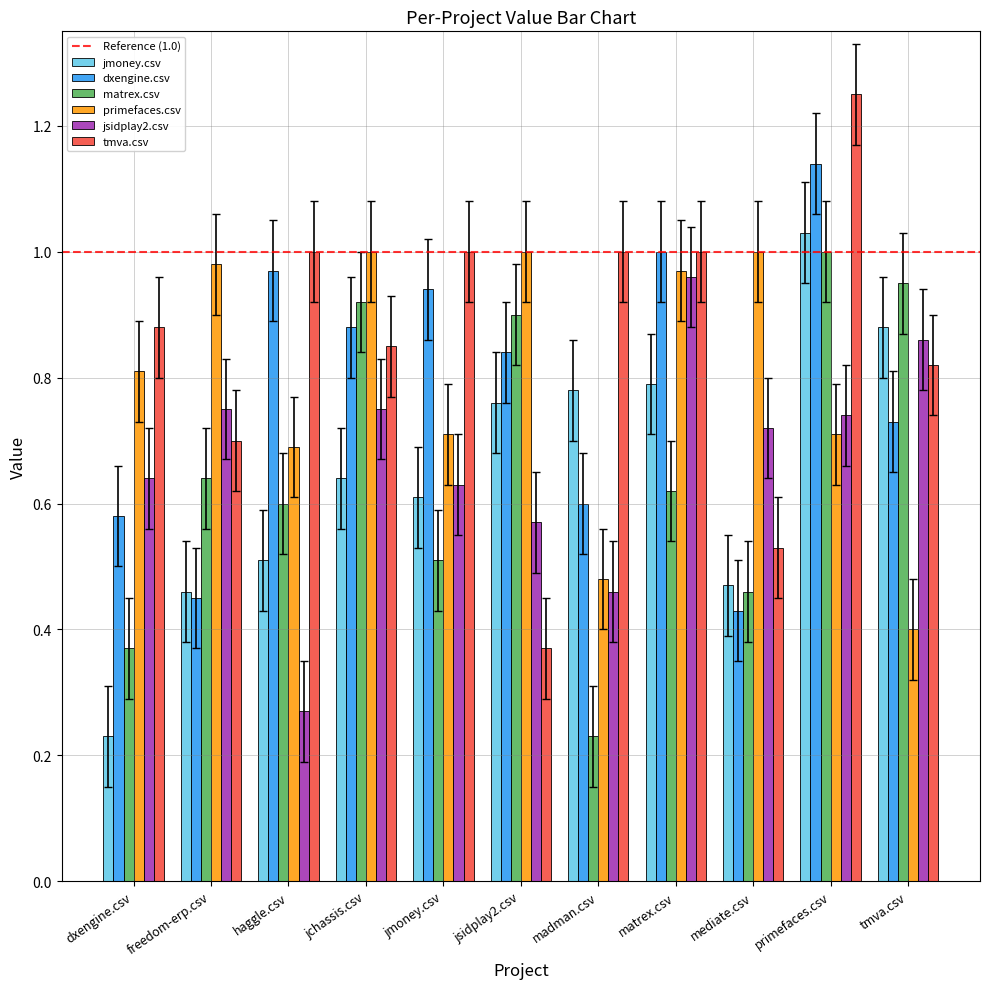

What is the total value across all series at freedom-erp.csv?

4.0